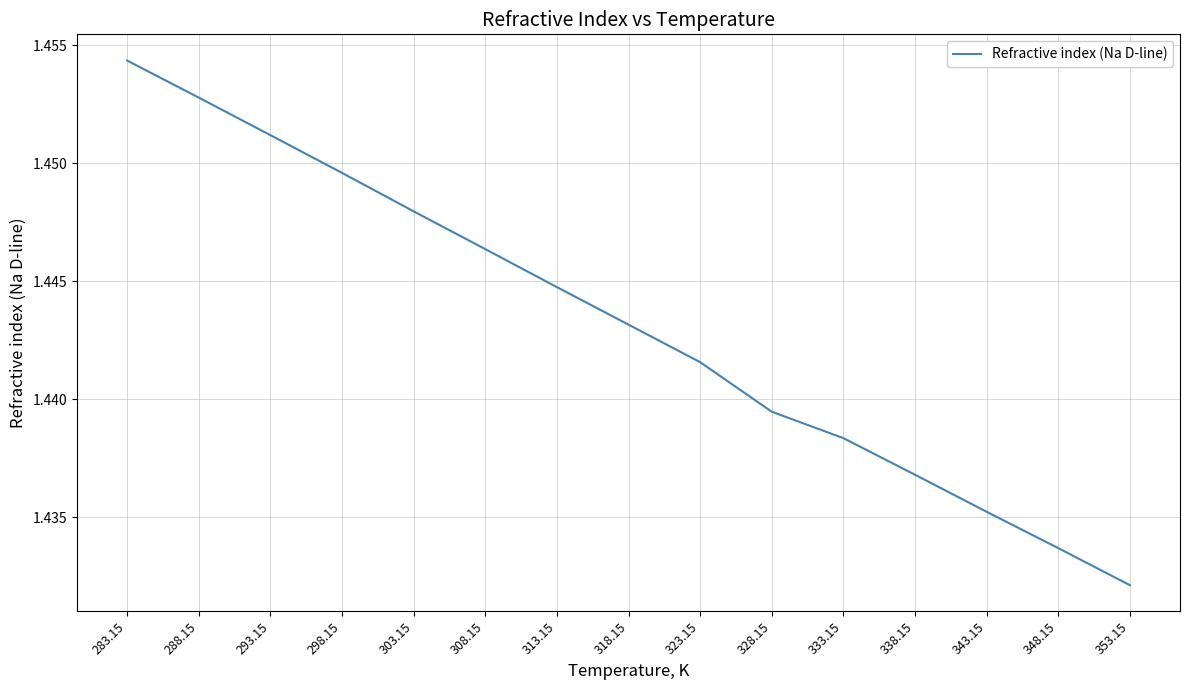

What is the sum of all values?

21.6